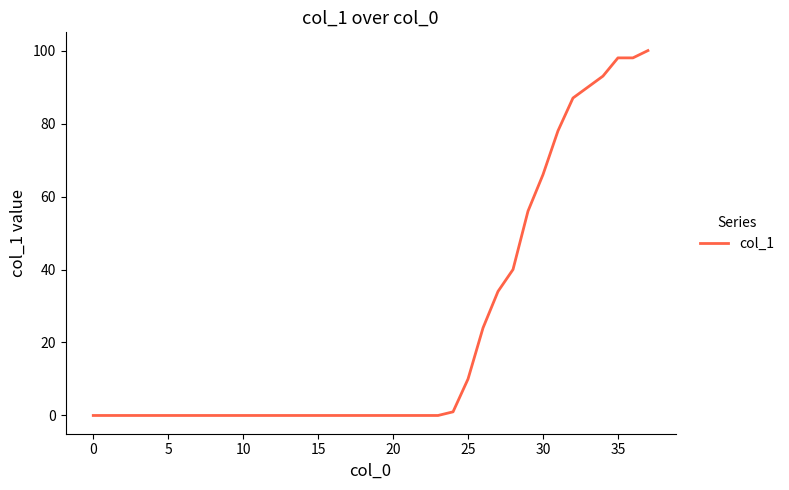

What is the difference between the maximum and minimum values?

100